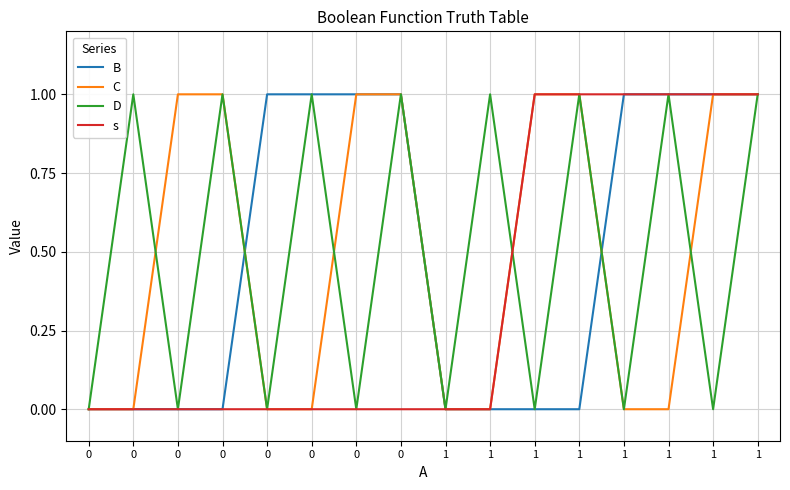

Between 1 and 1, which is larger?

1